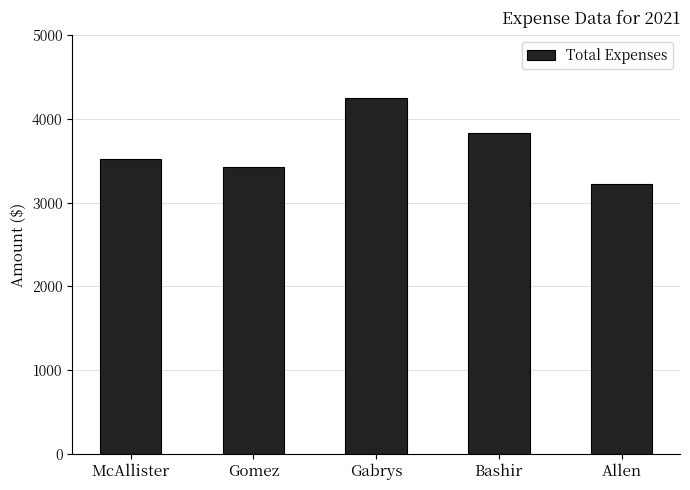

Approximately how many times larger is the value at McAllister compared to Allen?

1.1